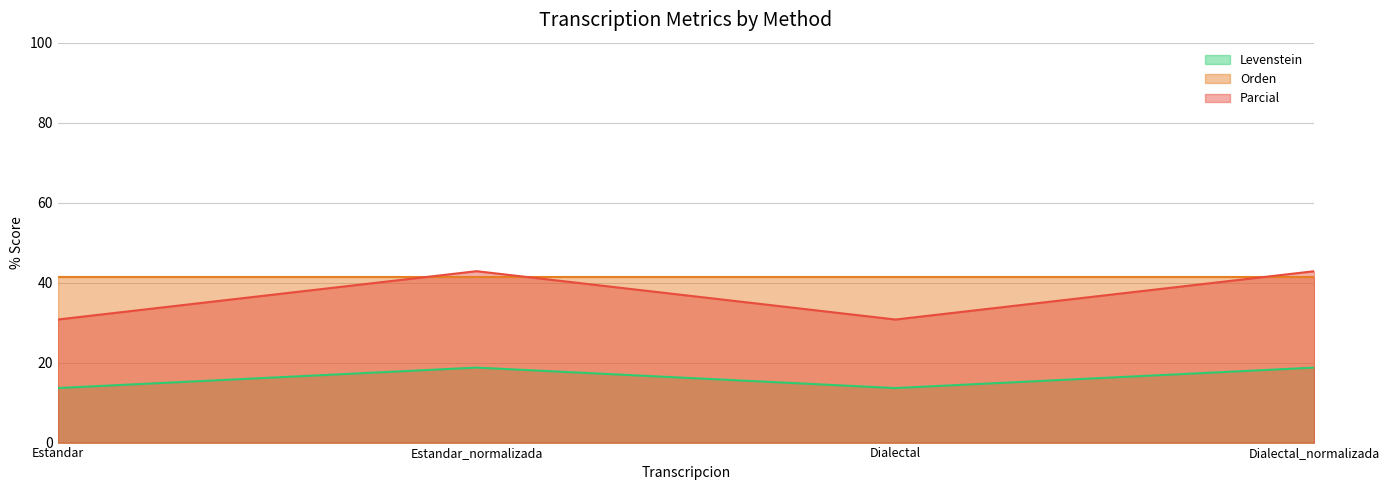

How many lines are shown in the chart?

3